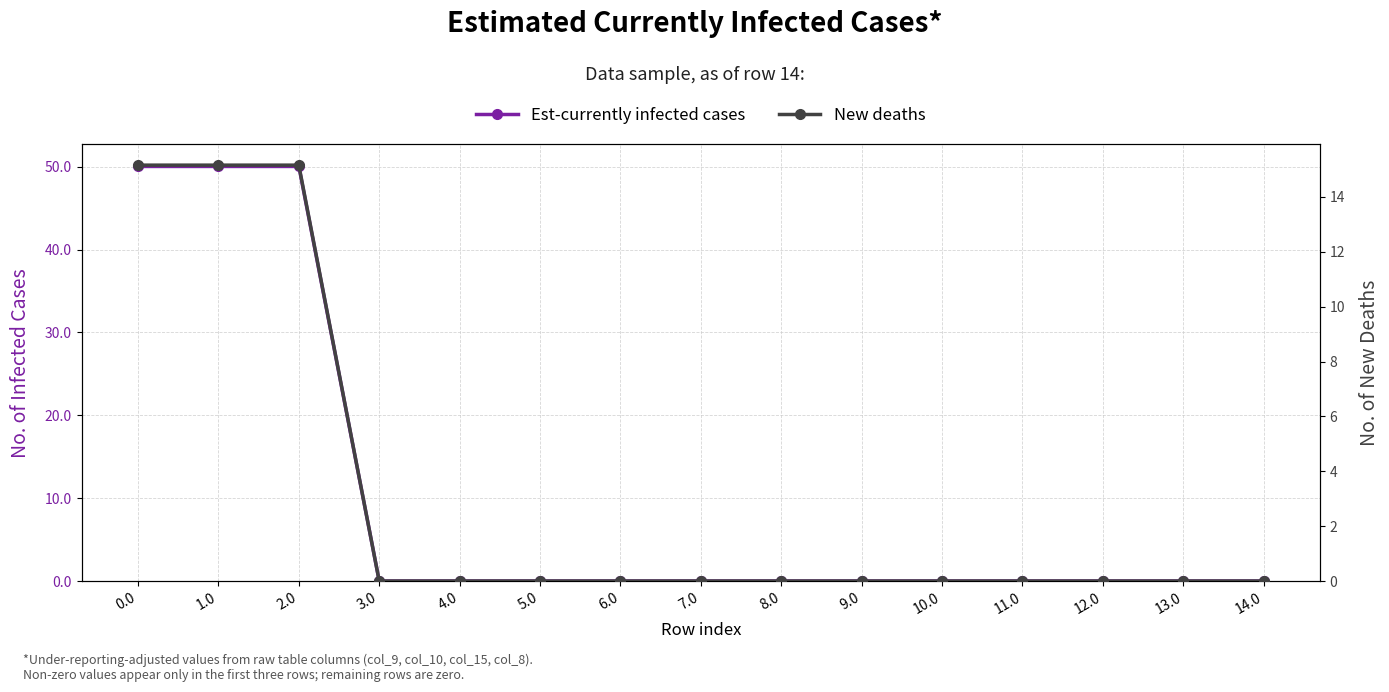

At how many categories does at least one series exceed 28?

3